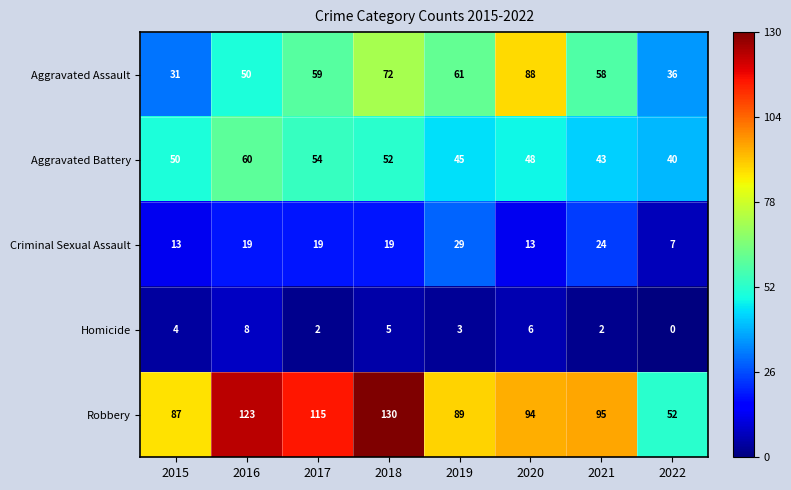

What is the sum of all Aggravated Battery values?

392